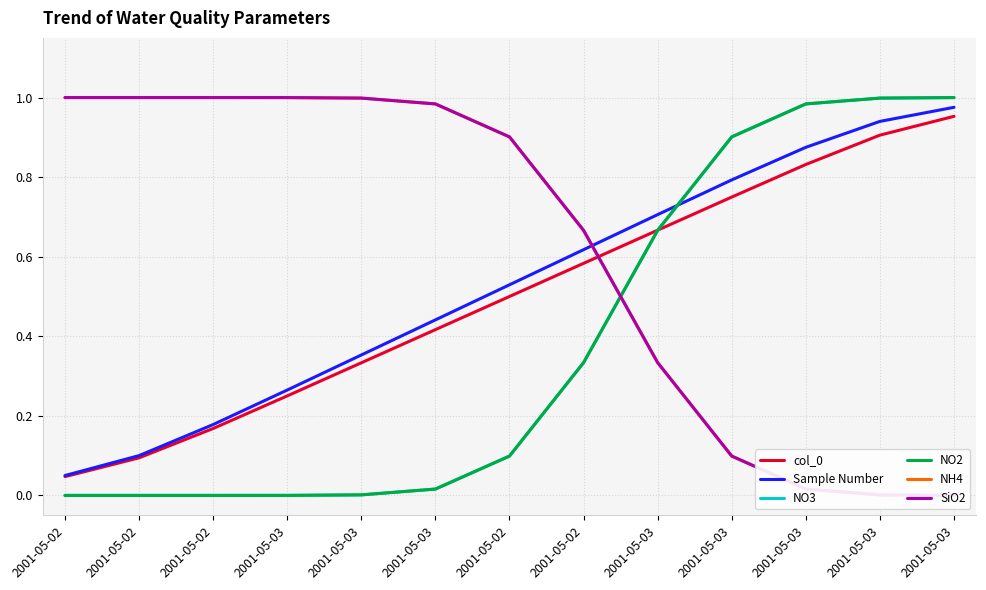

What are all the series names shown in the legend?

col_0, Sample Number, NO3, NO2, NH4, SiO2